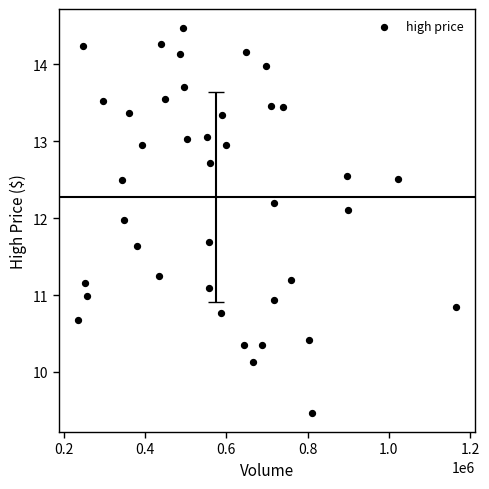

What is the range of X values (max minus min)?

933049.0